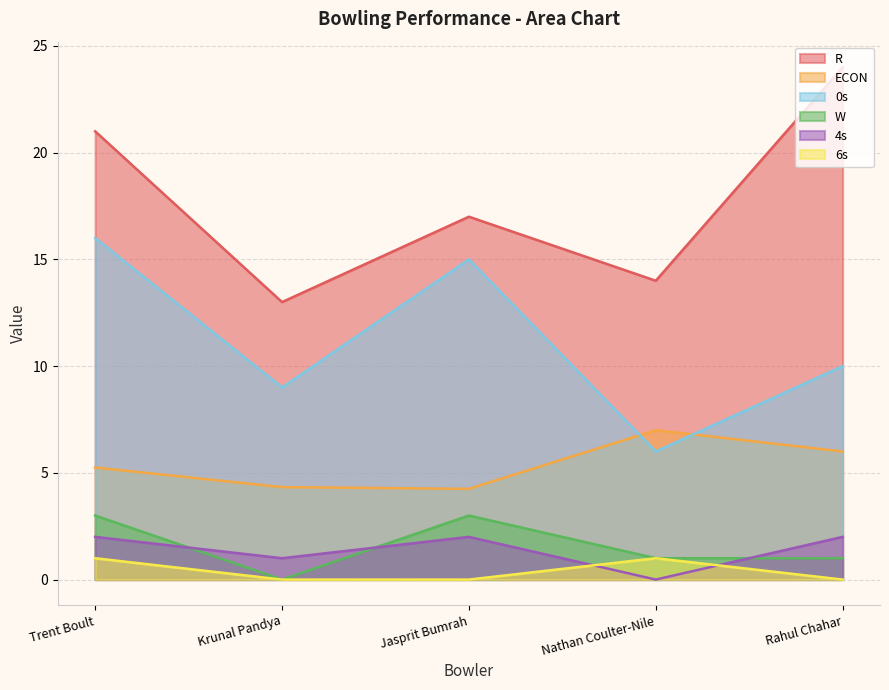

True or false: 6s and ECON cross at least once.

False